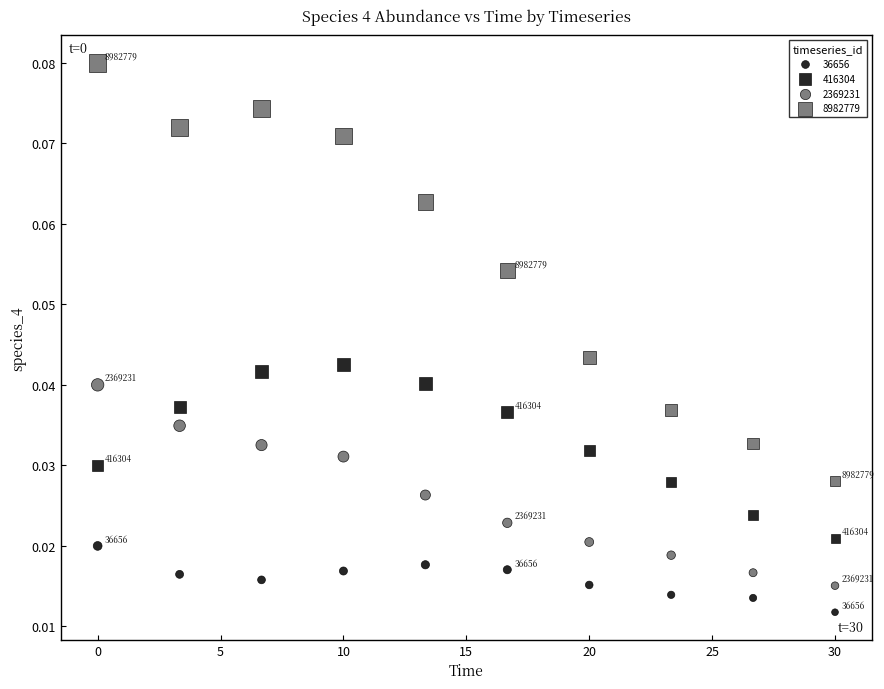

How many data points are displayed?

40